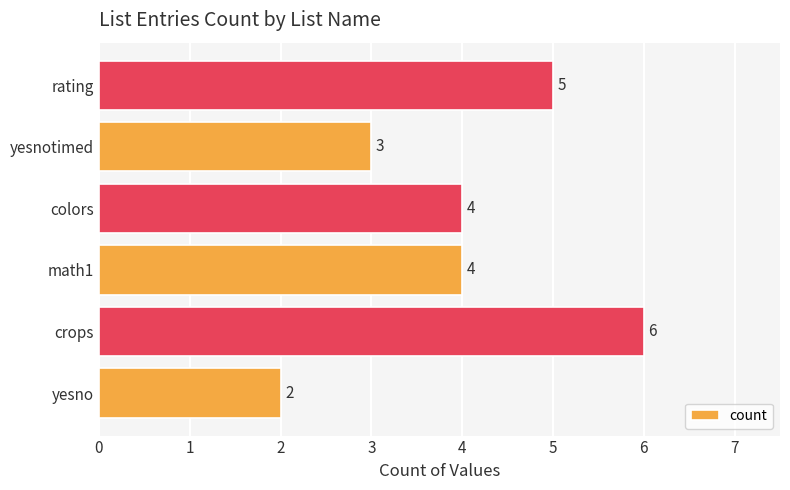

What is the difference between the second highest and second lowest values?

2